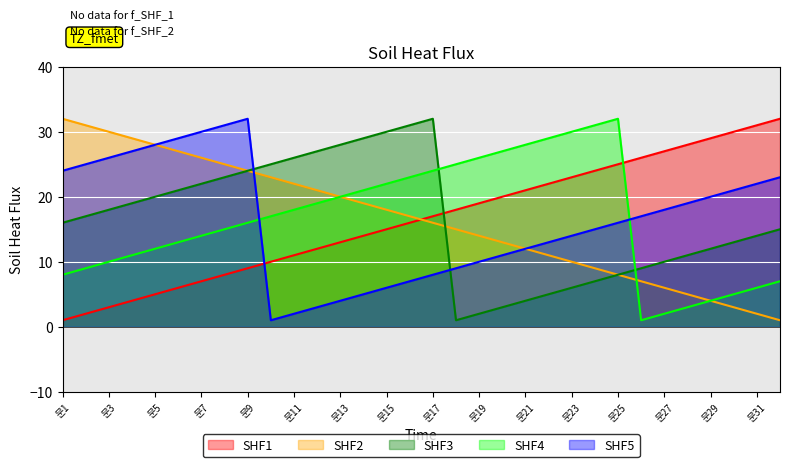

How many intersections are there between SHF1 and SHF5?

1